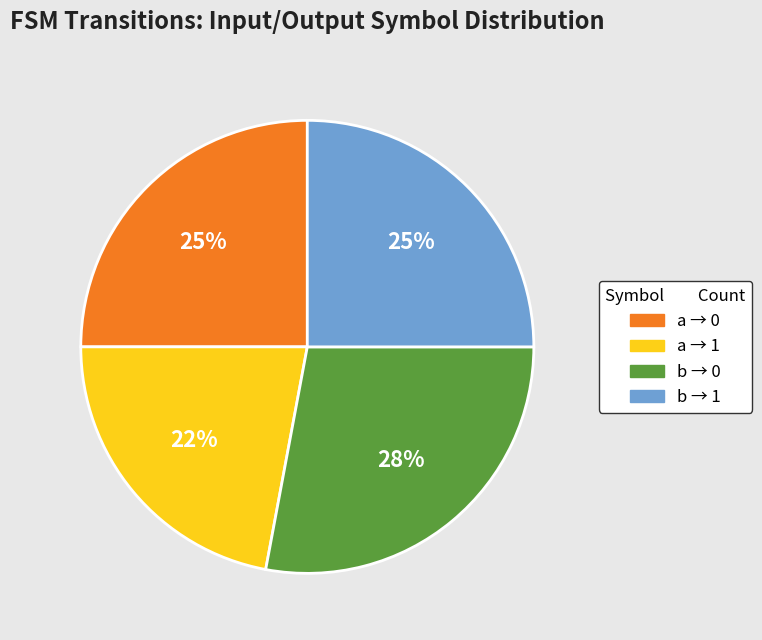

Does any single category account for the majority?

No